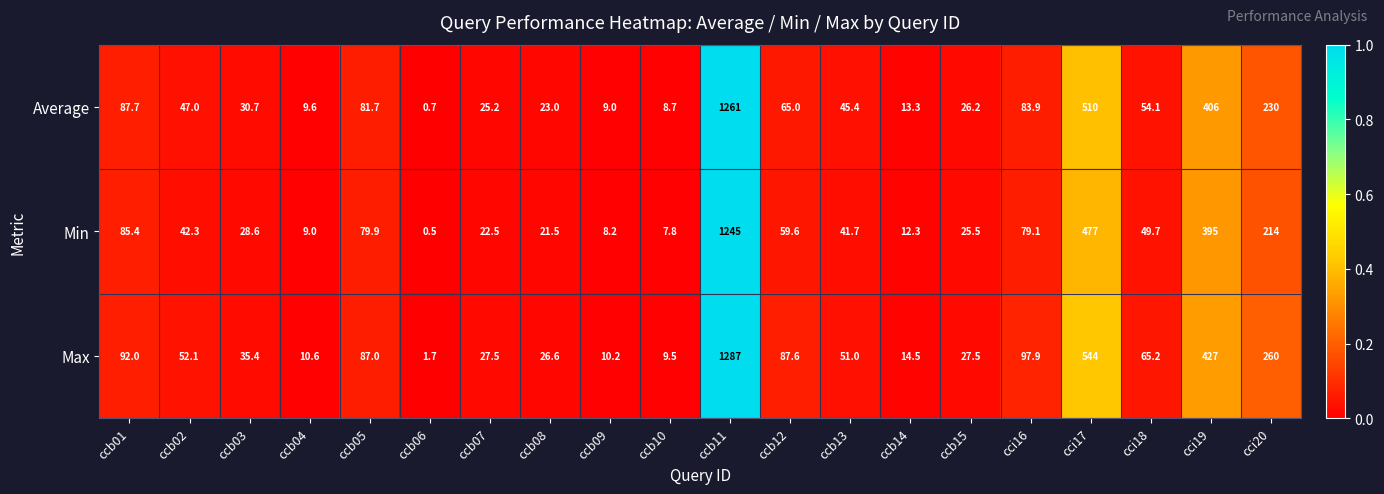

Rank the series by their average value, from lowest to highest.

Min, Average, Max